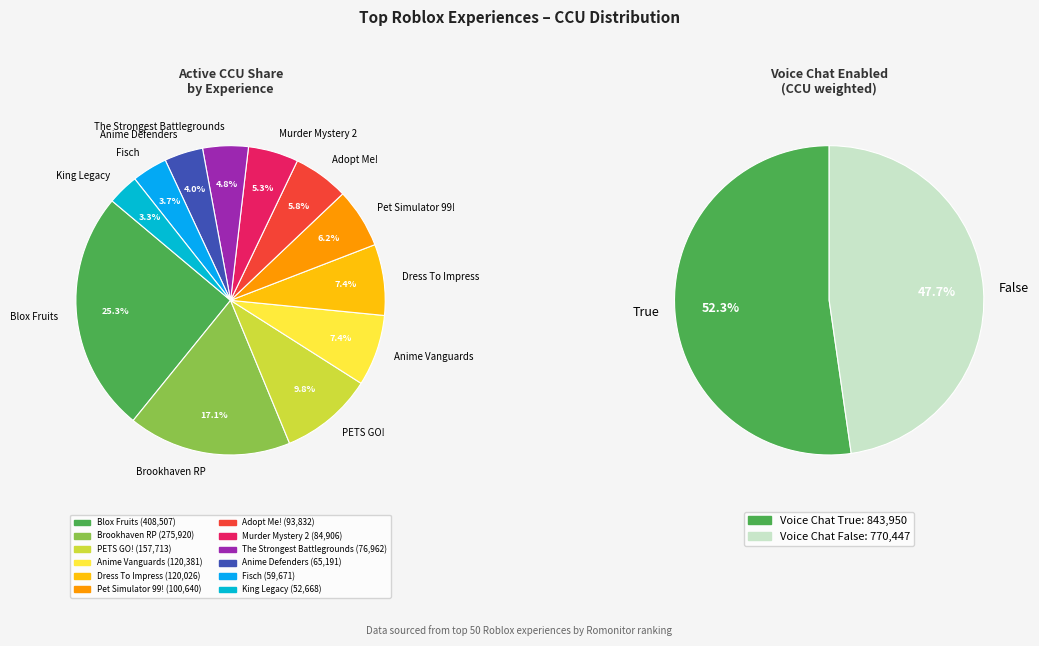

How much of the chart is everything except Adopt Me!?

94.2%